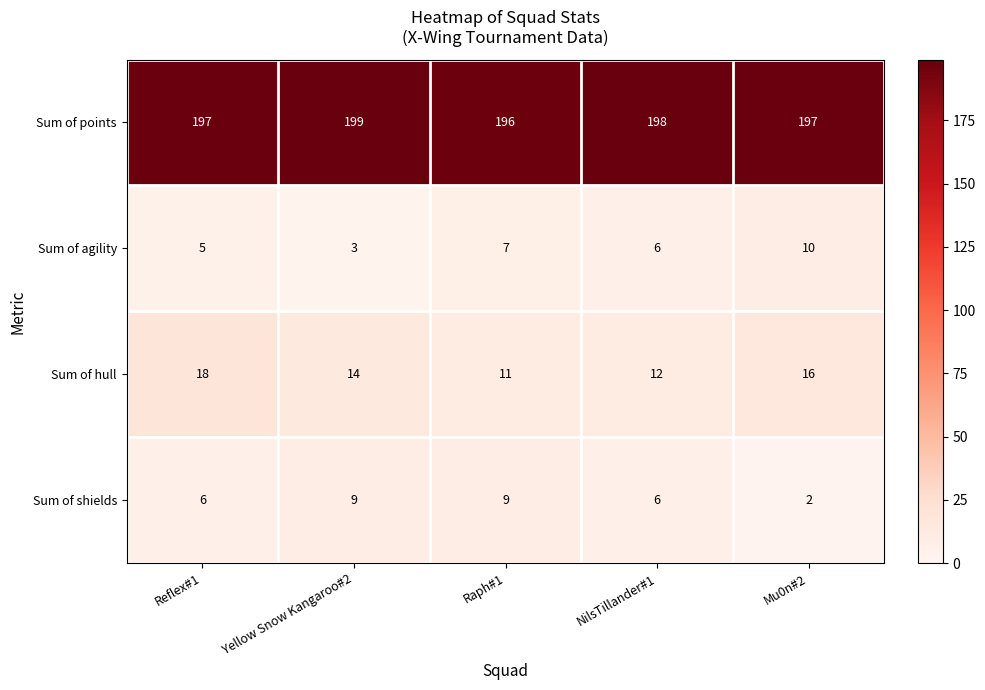

Is it true that Sum of shields equals 3 at Mu0n#2?

False